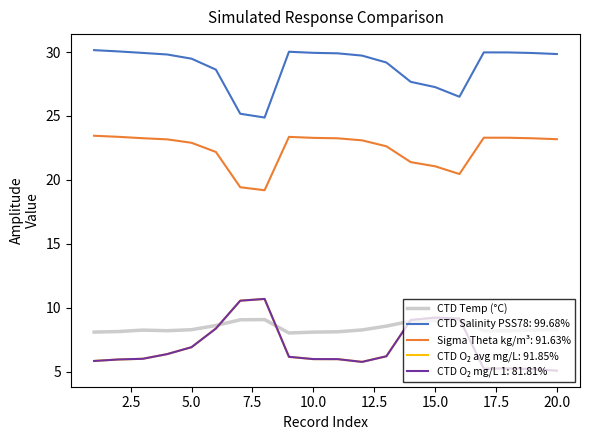

Is this an area chart (filled region under the line)?

No